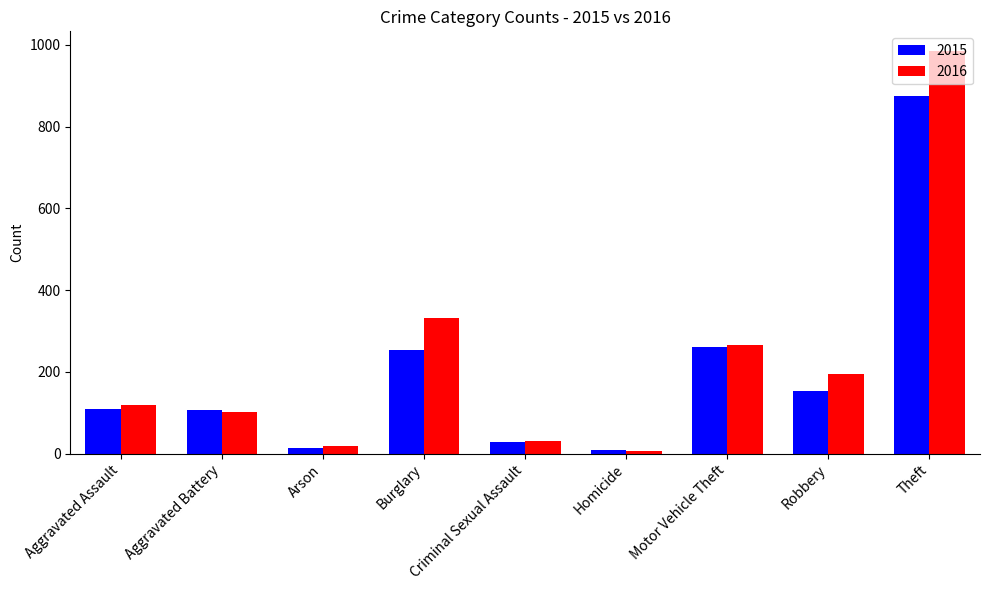

Read the 2016 value at Aggravated Battery.

102